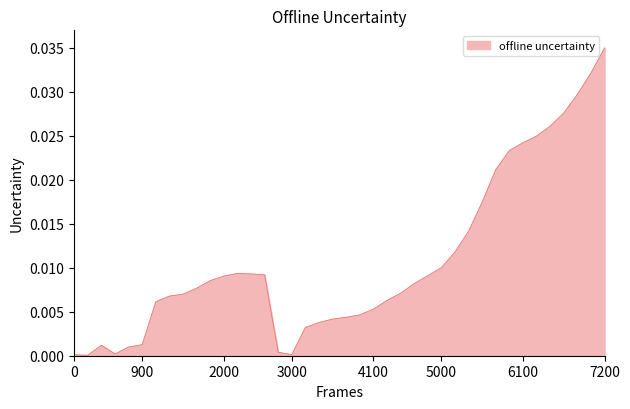

What is the label of the 20th point from the left?

19